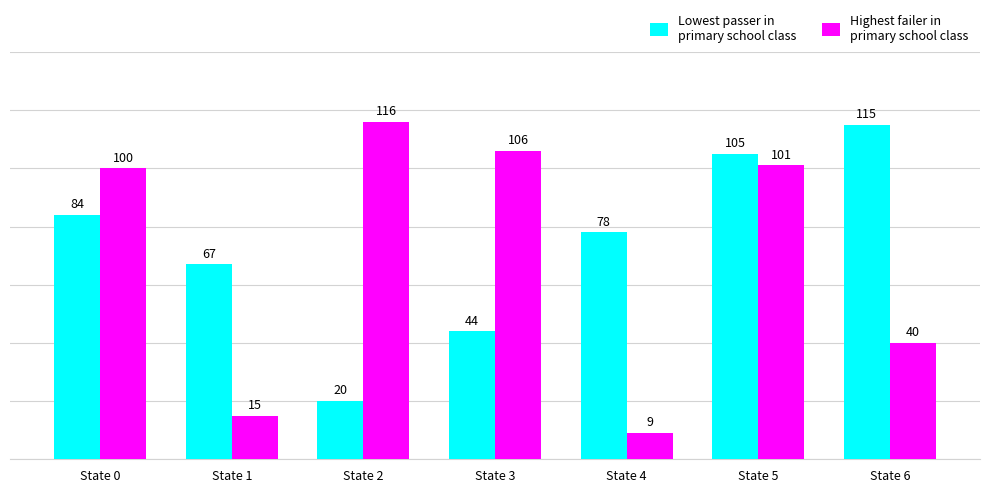

What is the spread (max minus min) of values at State 5?

4